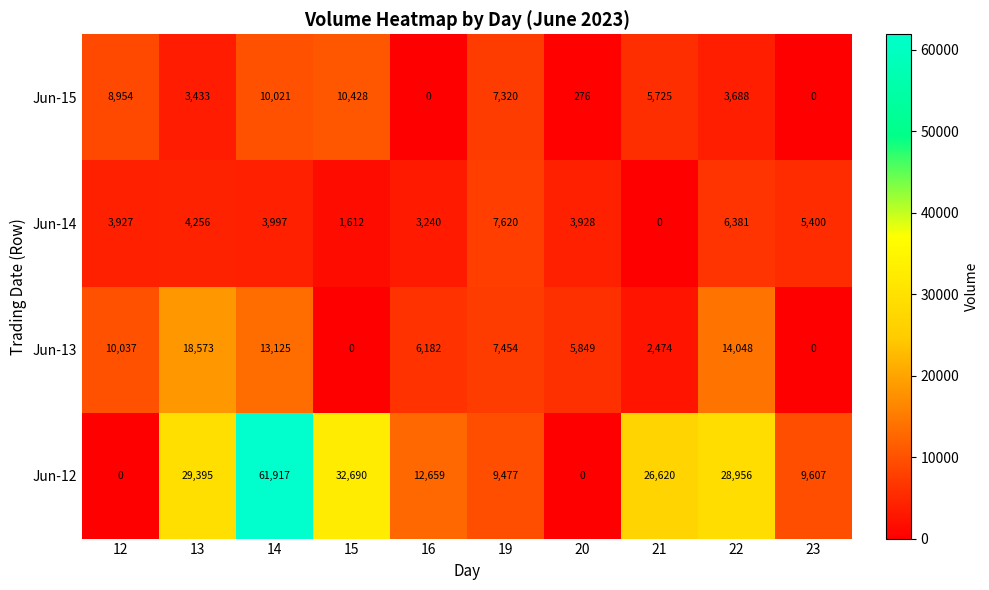

What is the spread (max minus min) of values at 13?

25962